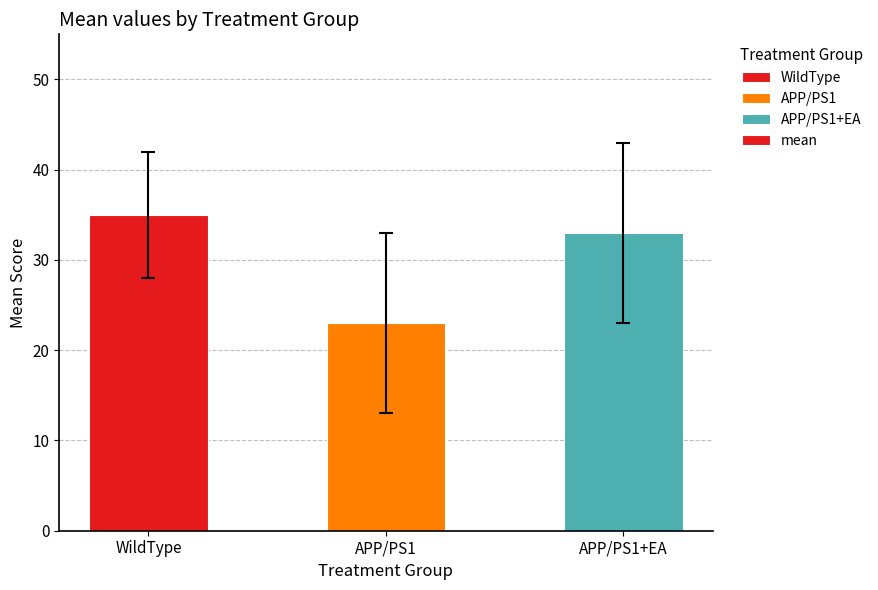

What is the change in value from WildType to APP/PS1+EA?

-2